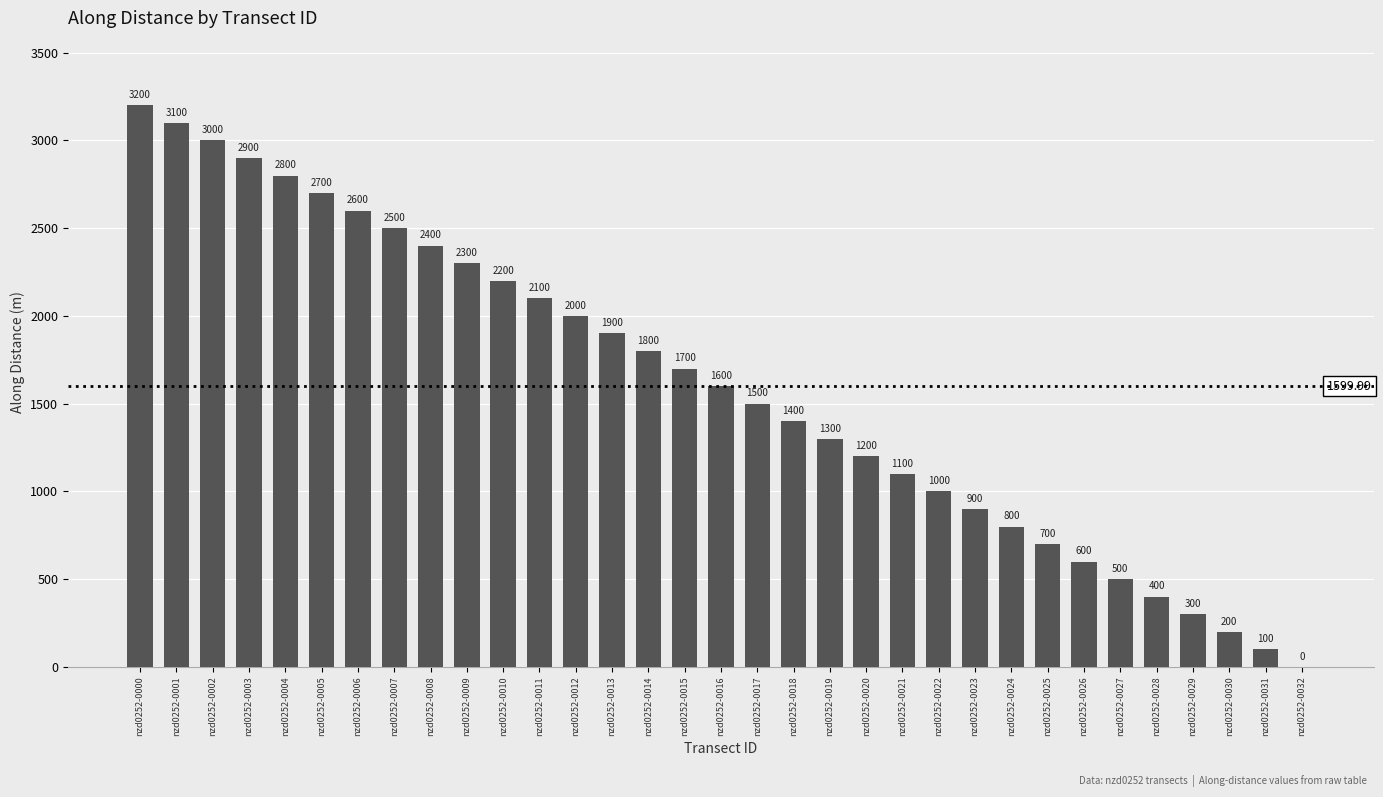

How many series are shown in this chart?

1